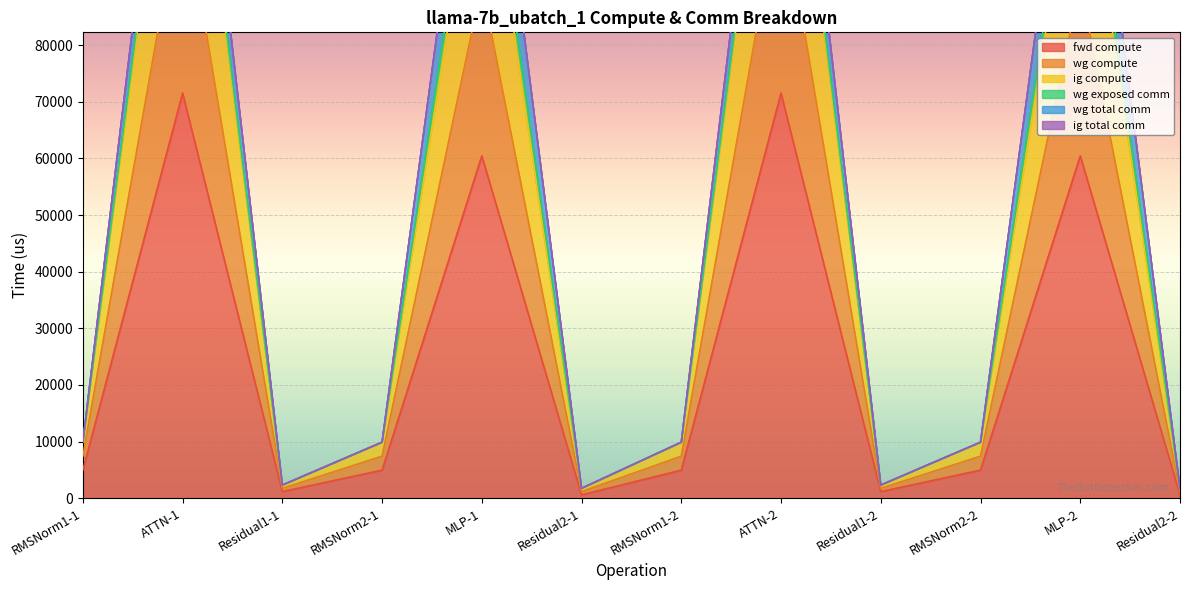

Does the chart display data point markers on the line(s)?

No